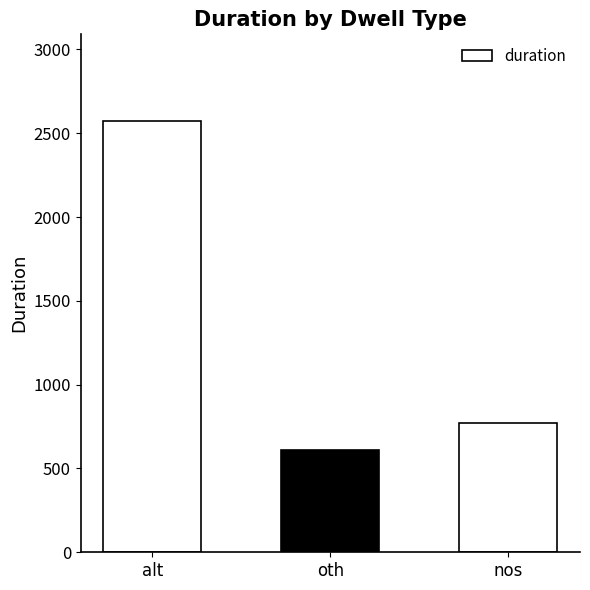

What is the difference between the values at nos and alt?

1803